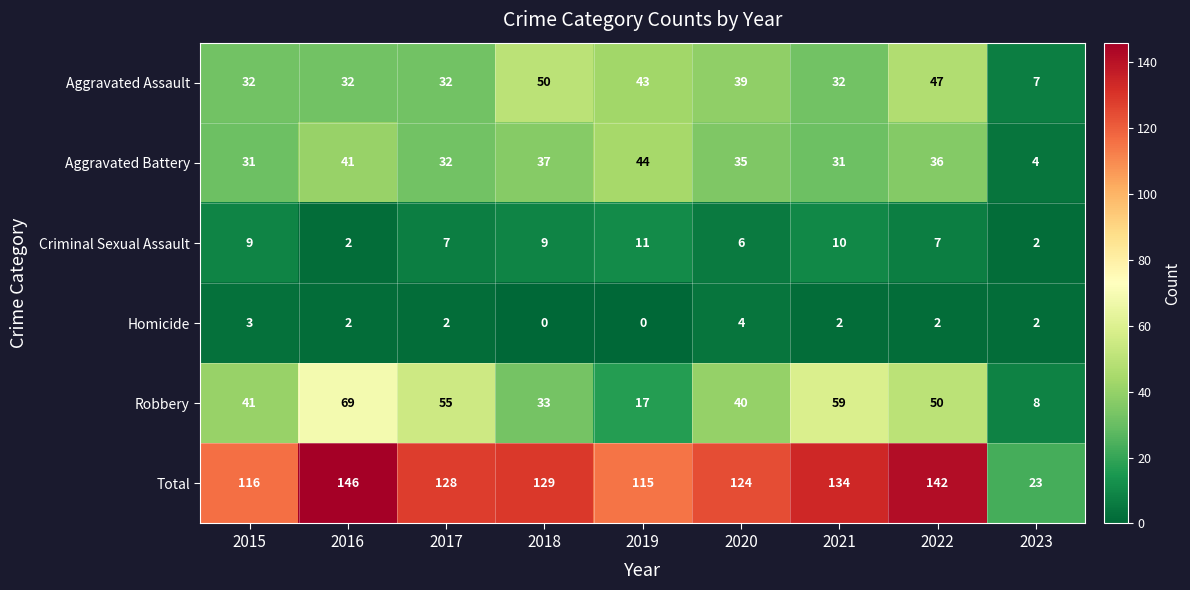

What is the difference between the Total values at 2020 and 2021?

10